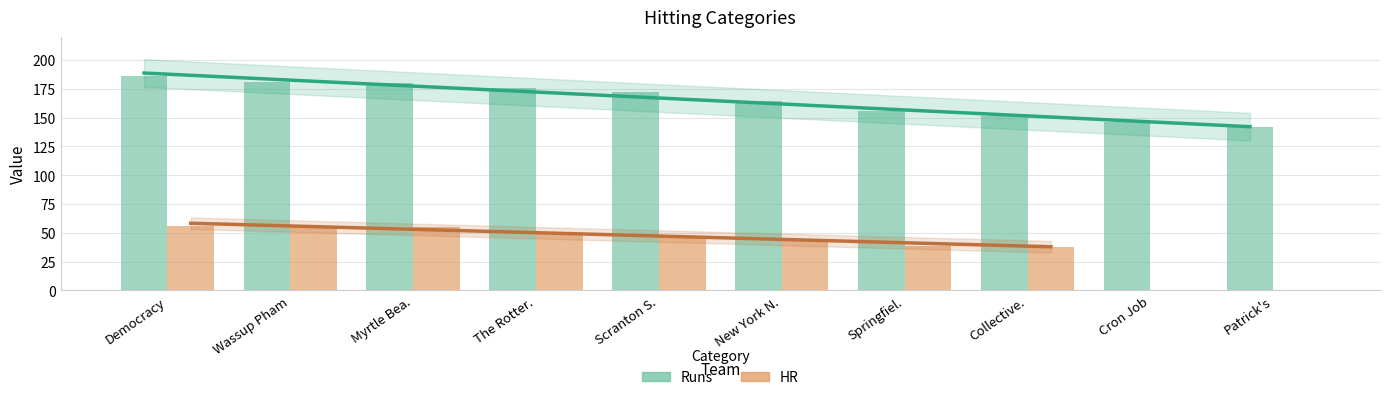

Which series changed the most between Myrtle Bea. and Scranton S.?

HR